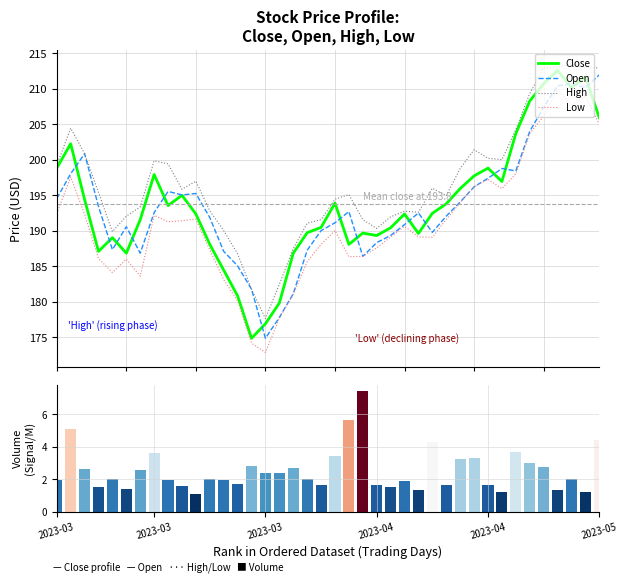

How many series are shown in this chart?

5